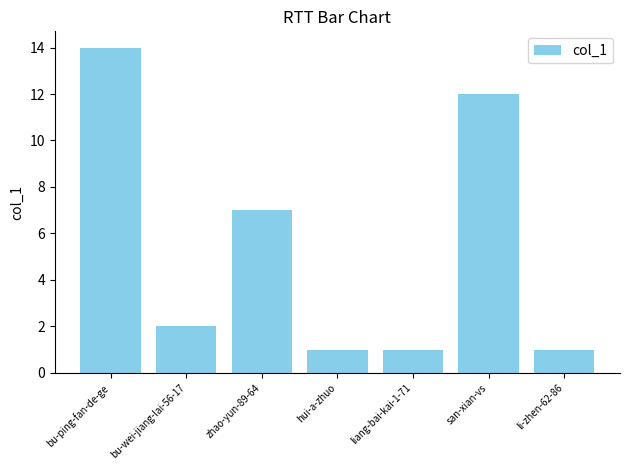

What is the change in value from bu-ping-fan-de-ge to bu-wei-jiang-lai-56-17?

-12